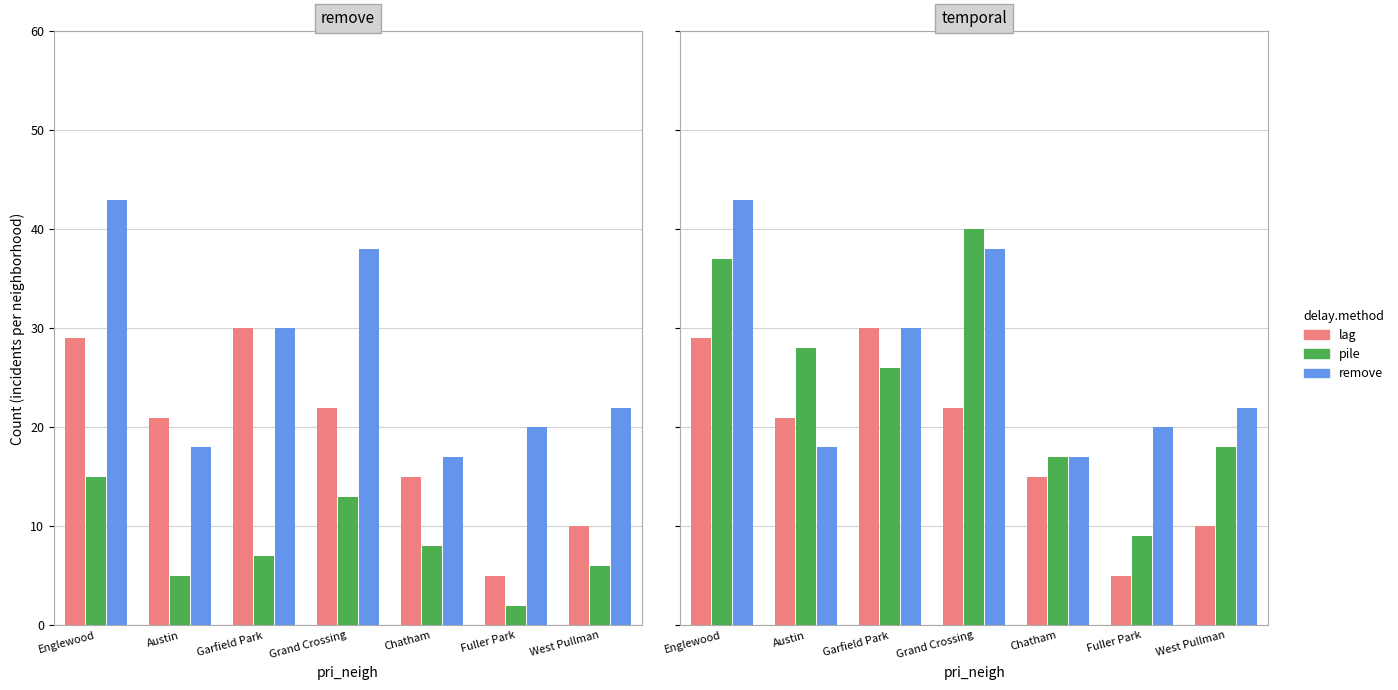

What are all the series names shown in the legend?

lag, pile, remove